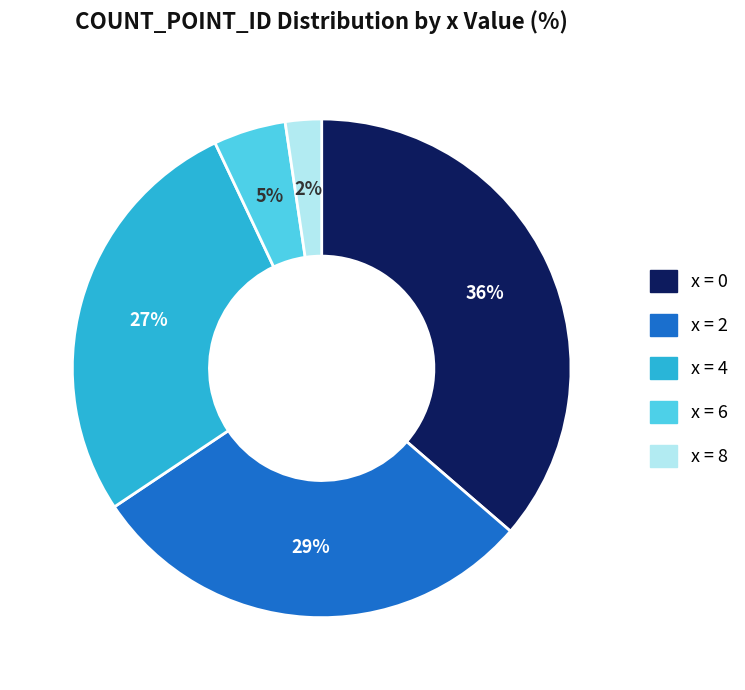

Is the sum of x = 0 and x = 4 greater than half?

Yes